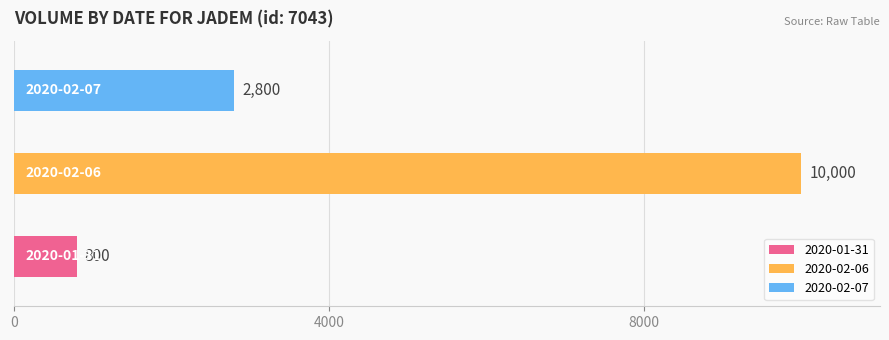

Count the values in the range 800 to 10000.

3